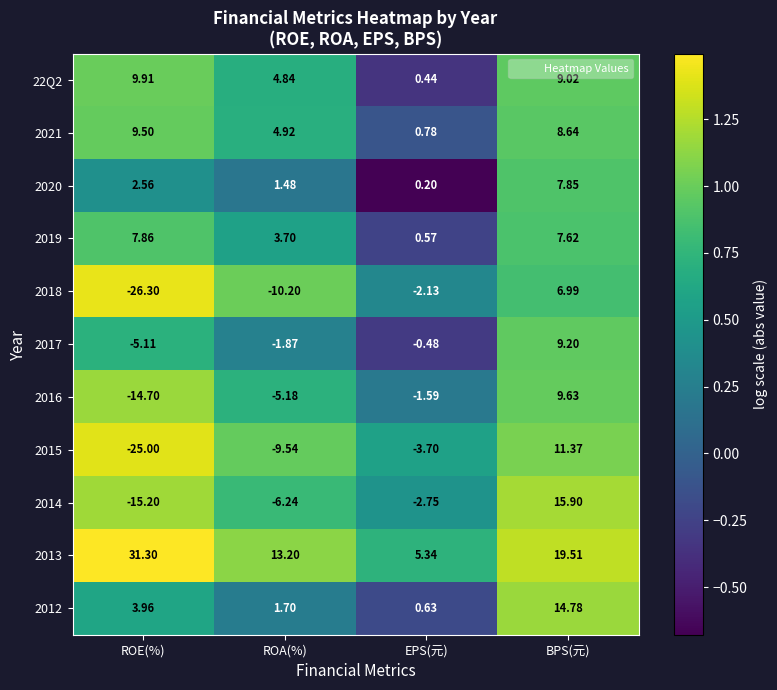

How many values in the 2012 series are below 3?

2